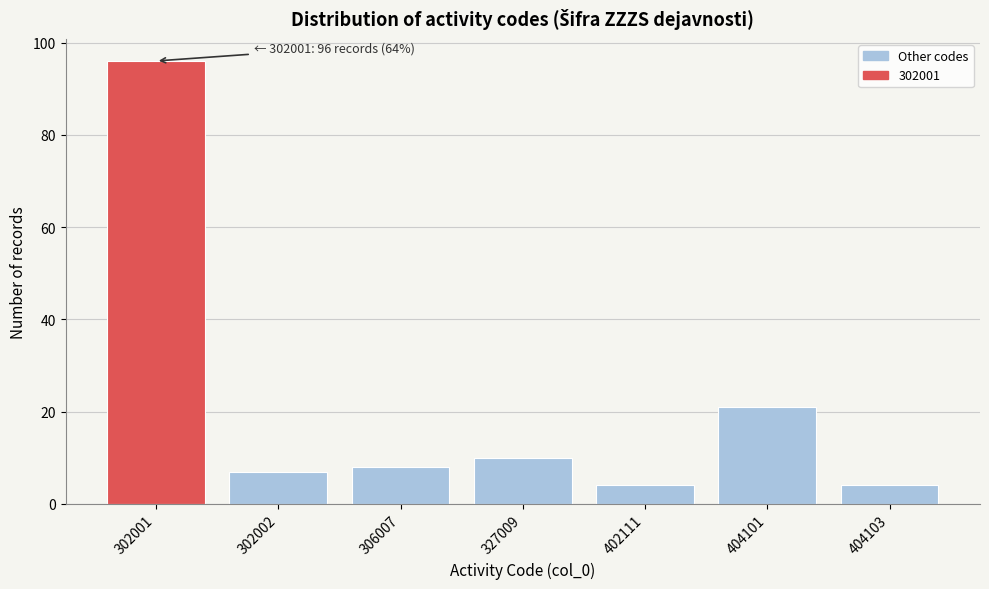

Reading left to right, list all the values displayed in this chart.

96	7	8	10	4	21	4